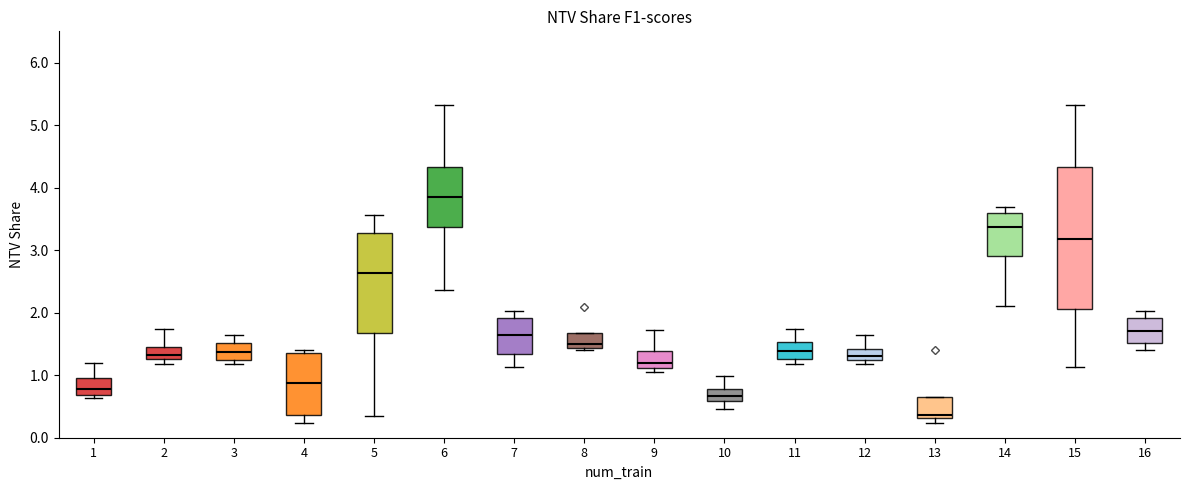

Which box is the tallest, from its lower edge to its upper edge?

15